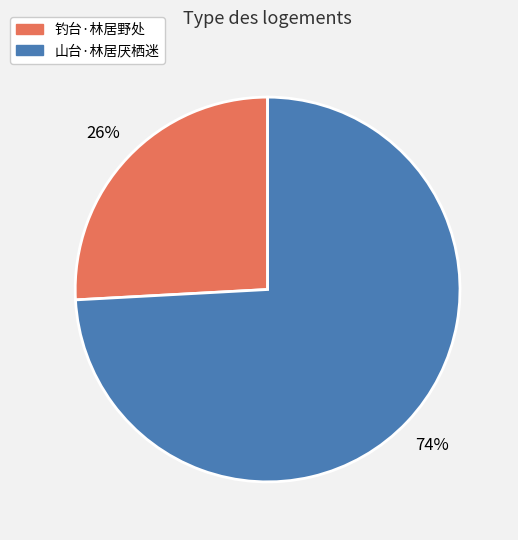

Does any single category account for the majority?

Yes